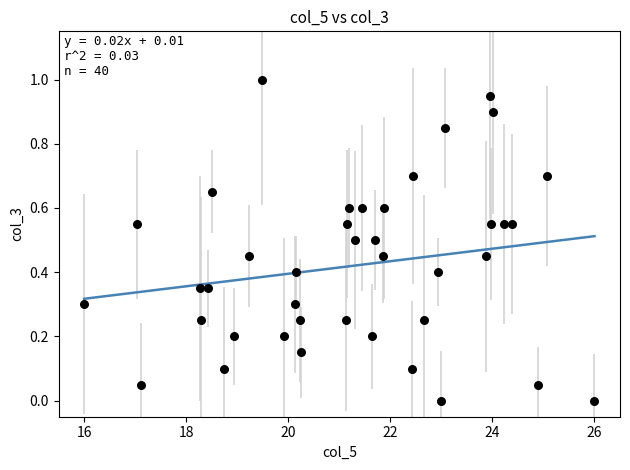

What is the range of X values (max minus min)?

10.0